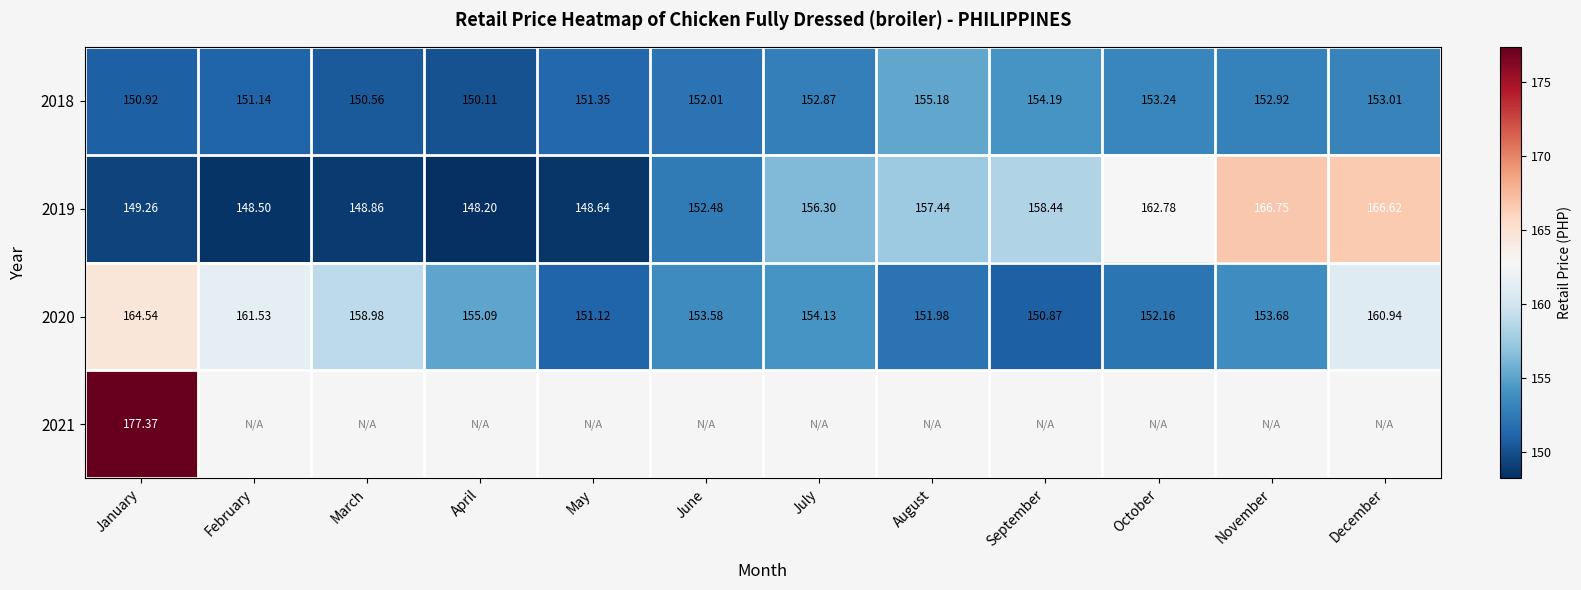

What is the sum of all 2020 values?

1868.6